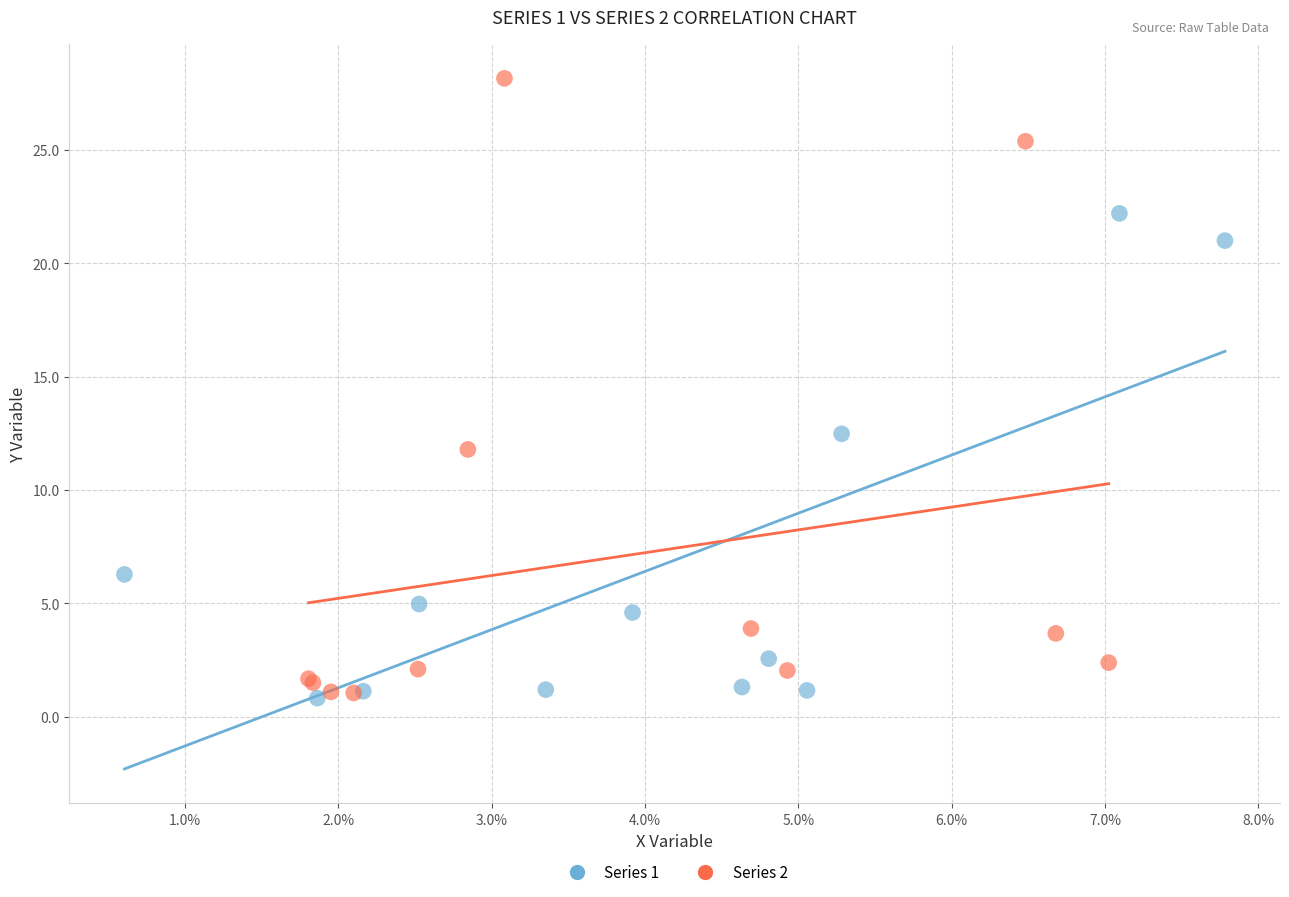

Which series has the widest spread of Y values?

Series 2